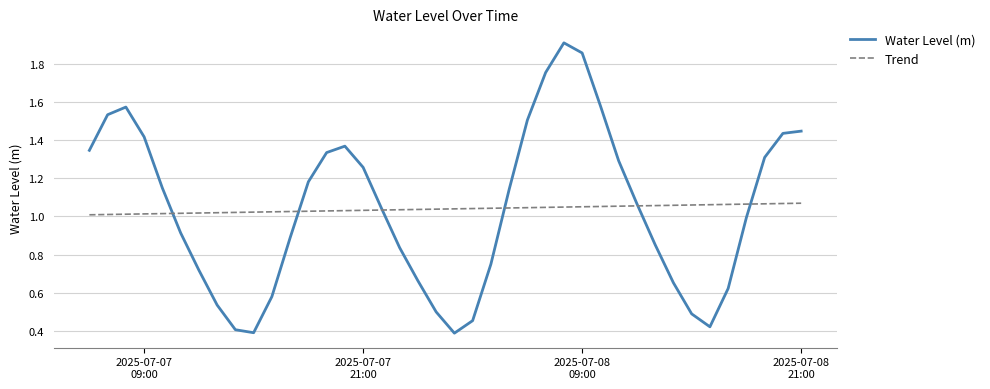

Which series has the largest range (max minus min)?

Water Level (m)